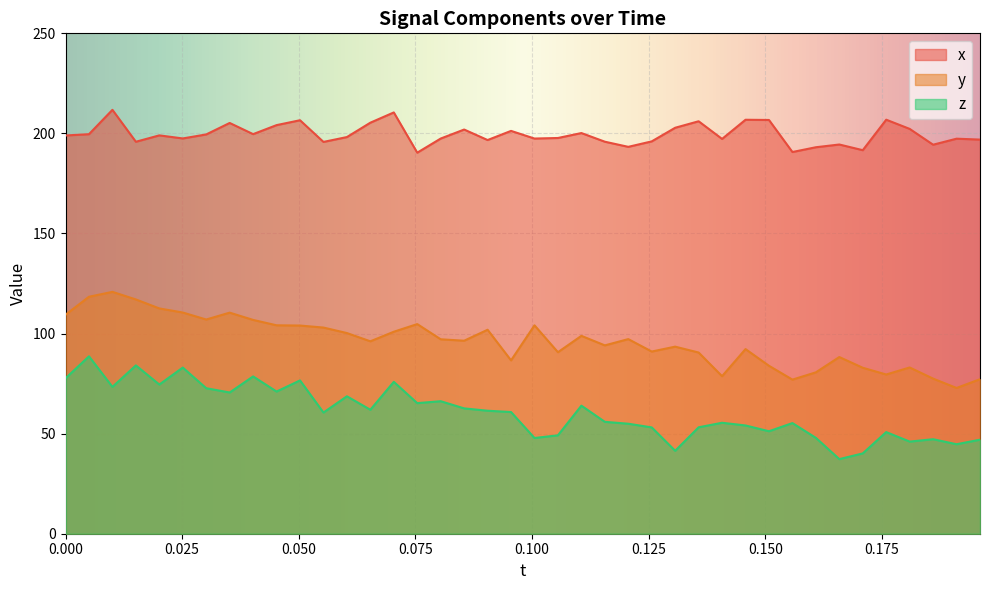

Which series has the widest spread of values?

z